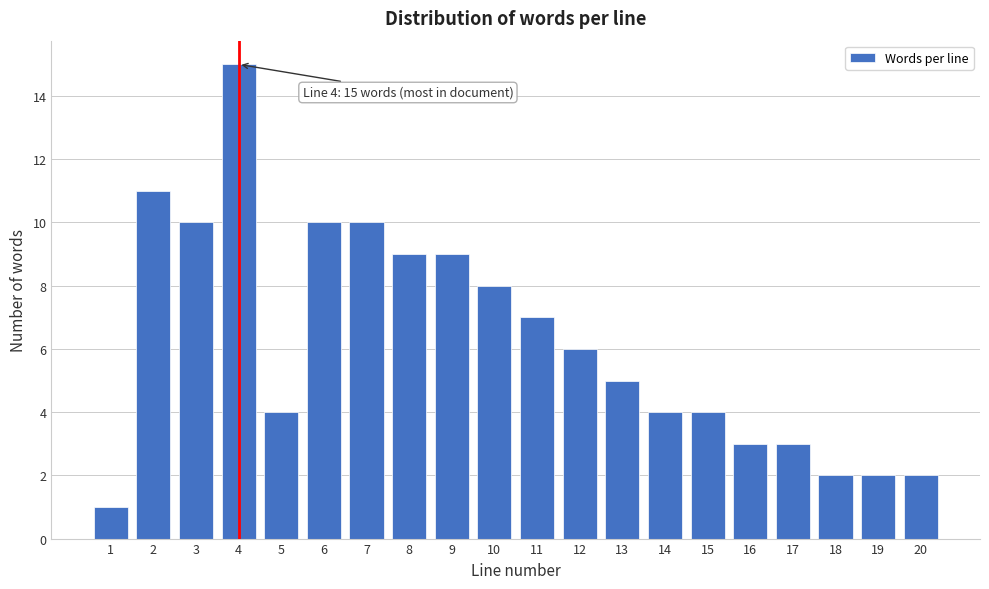

Reading left to right, extract all data points from this chart.

1	11	10	15	4	10	10	9	9	8	7	6	5	4	4	3	3	2	2	2